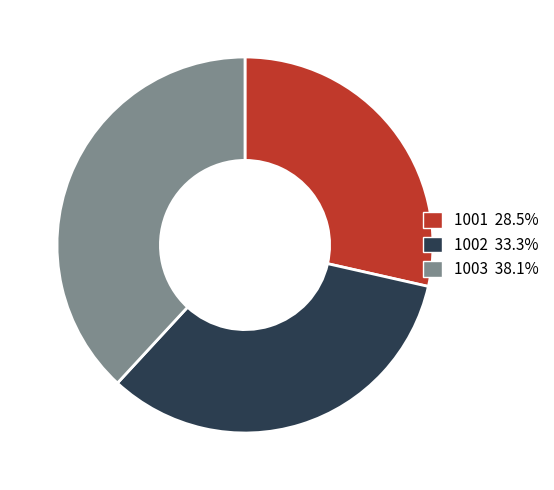

The 1002 slice represents 24% of the pie. True or false?

False